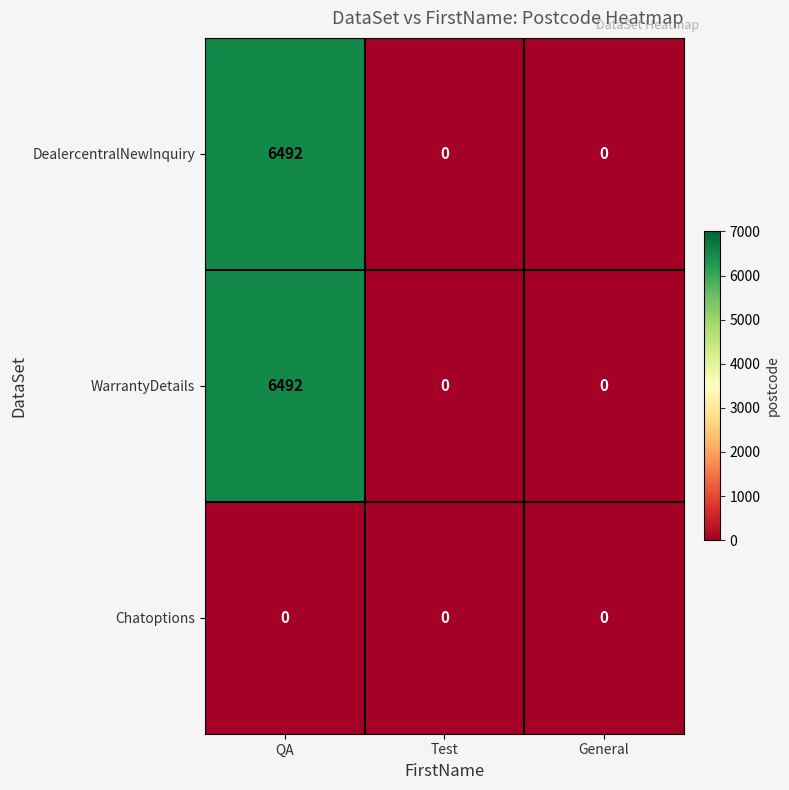

What is the sum of all DealercentralNewInquiry values?

6492